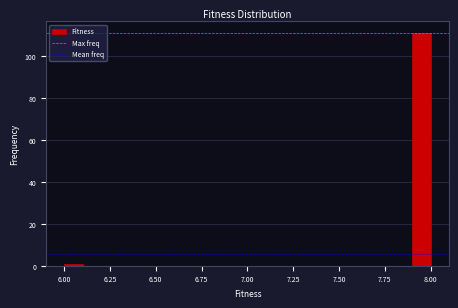

Around what value on the x-axis is the tallest bar? Give the approximate position of its centre, as read against the axis.

7.95